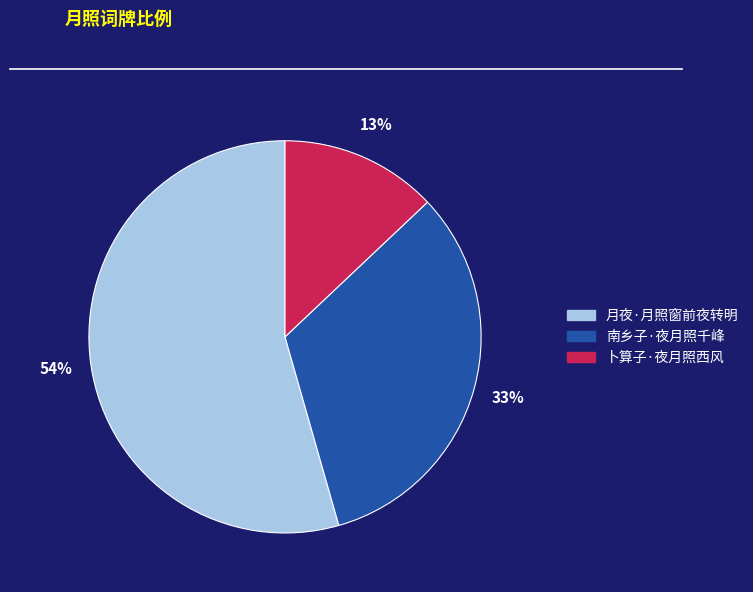

Rank the categories by value from highest to lowest.

月夜·月照窗前夜转明, 南乡子·夜月照千峰, 卜算子·夜月照西风